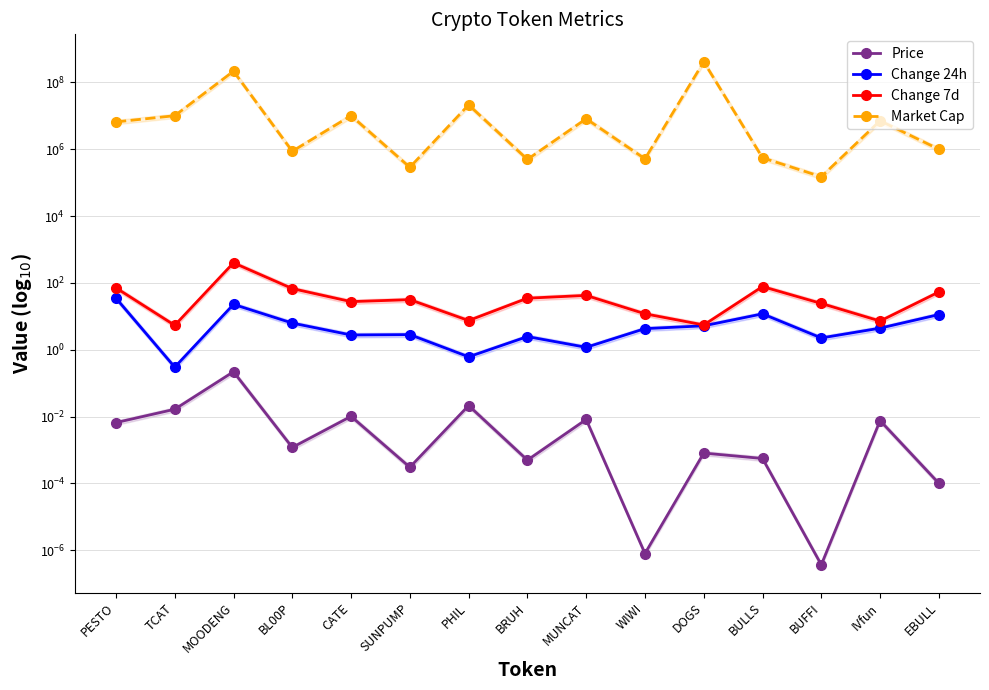

True or false: Change 7d and Change 24h cross at least once.

False